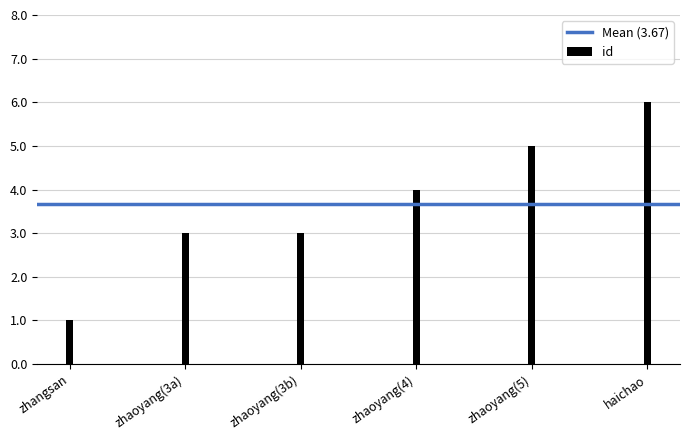

What is the difference between the maximum and minimum values?

5